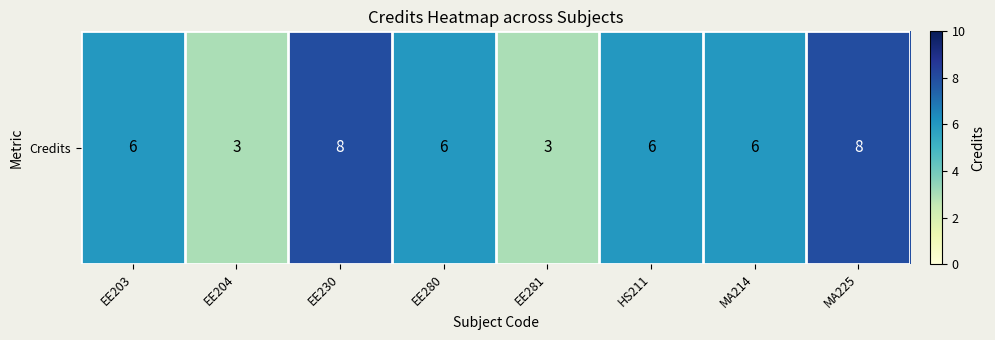

Where is the data nearest to the value 5?

EE203